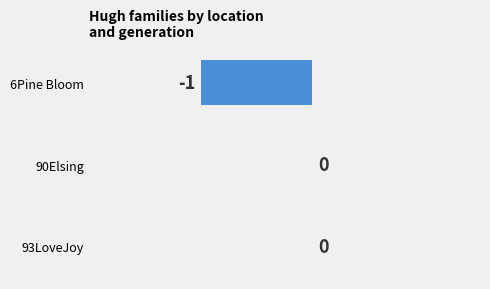

How many series are shown in this chart?

1